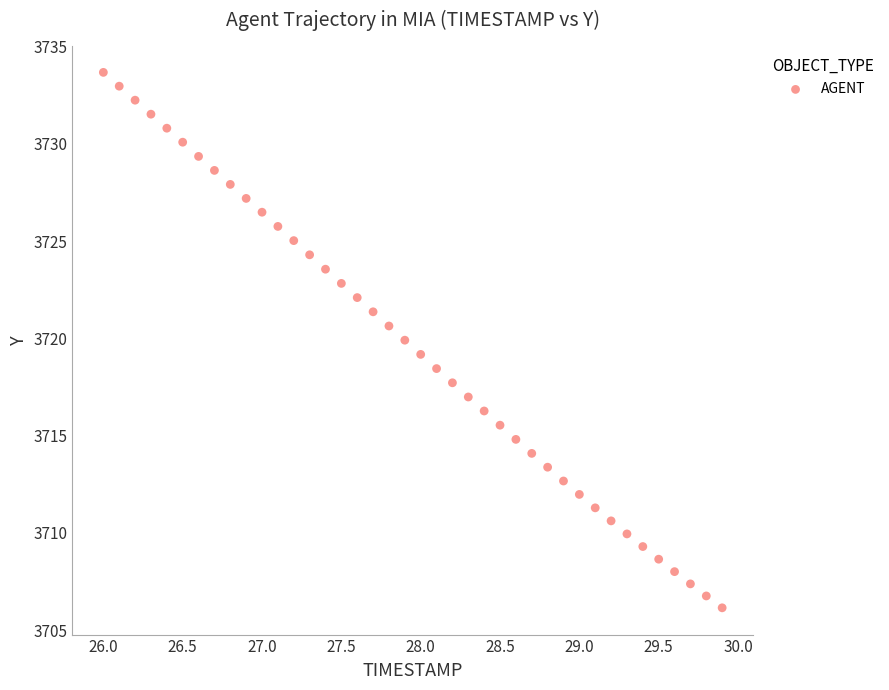

What is the range of X values (max minus min)?

3.9